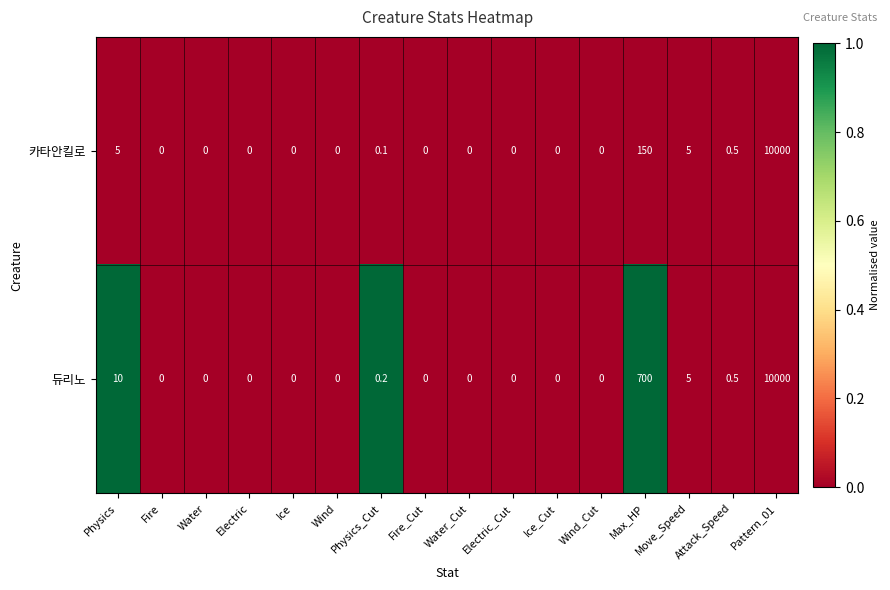

Rank the series at Physics from highest to lowest value.

듀리노, 카타안킬로